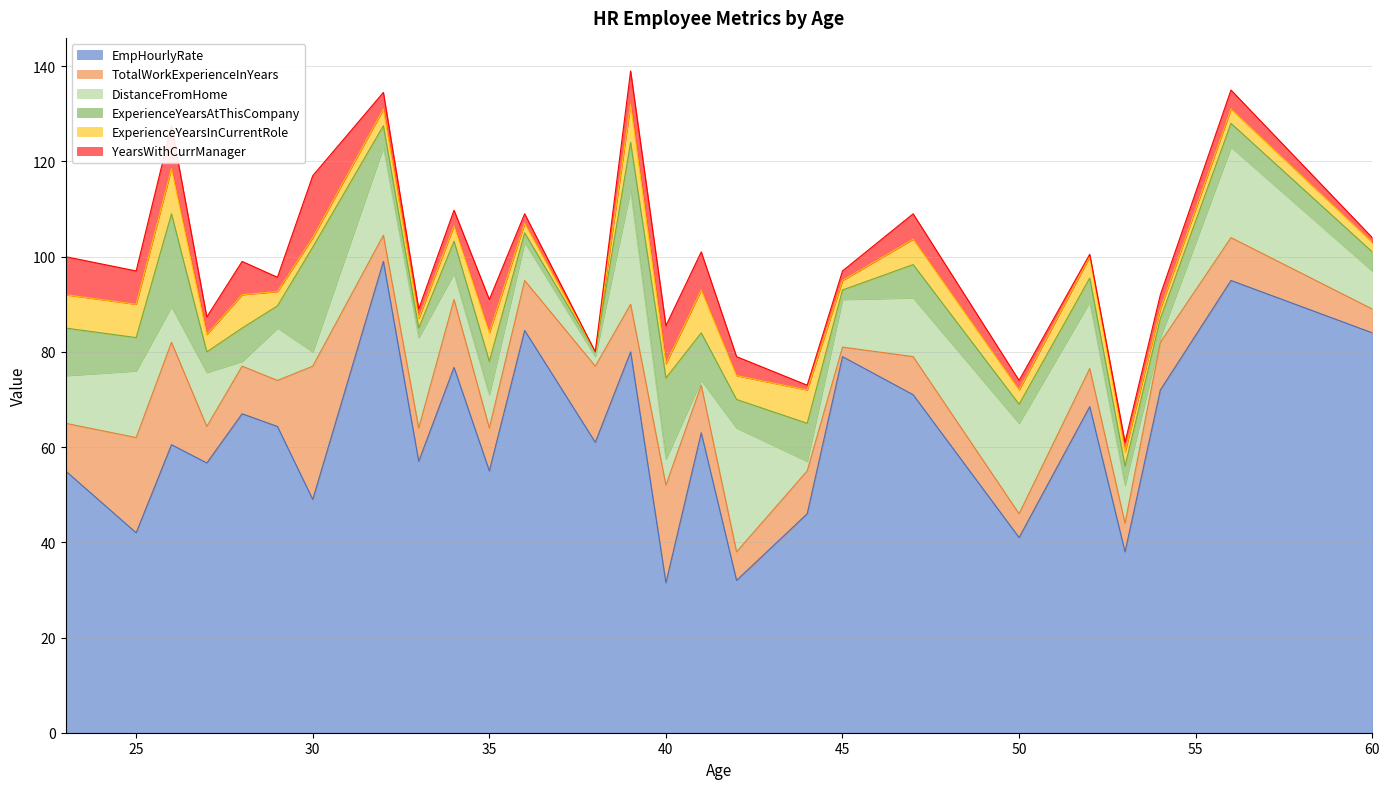

Which series ends up on top after the final intersection of DistanceFromHome and TotalWorkExperienceInYears?

DistanceFromHome